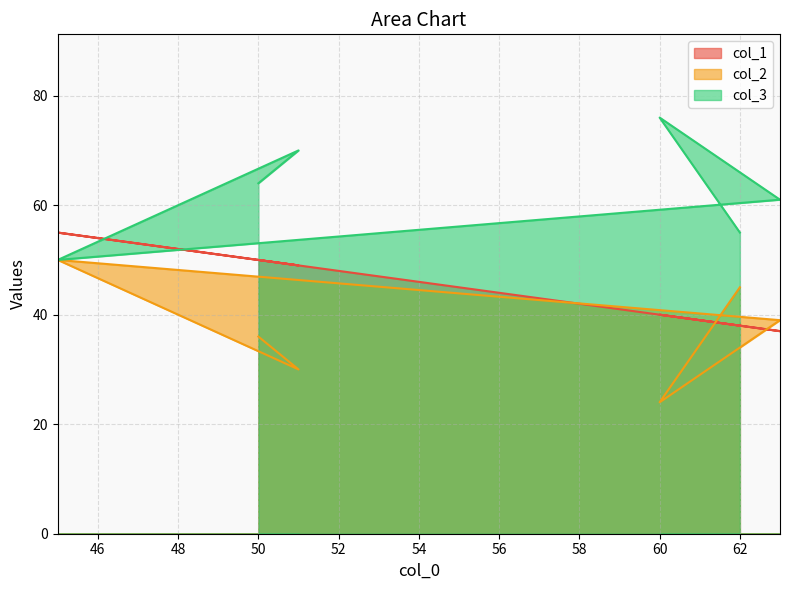

What is the minimum value shown in the chart?

24